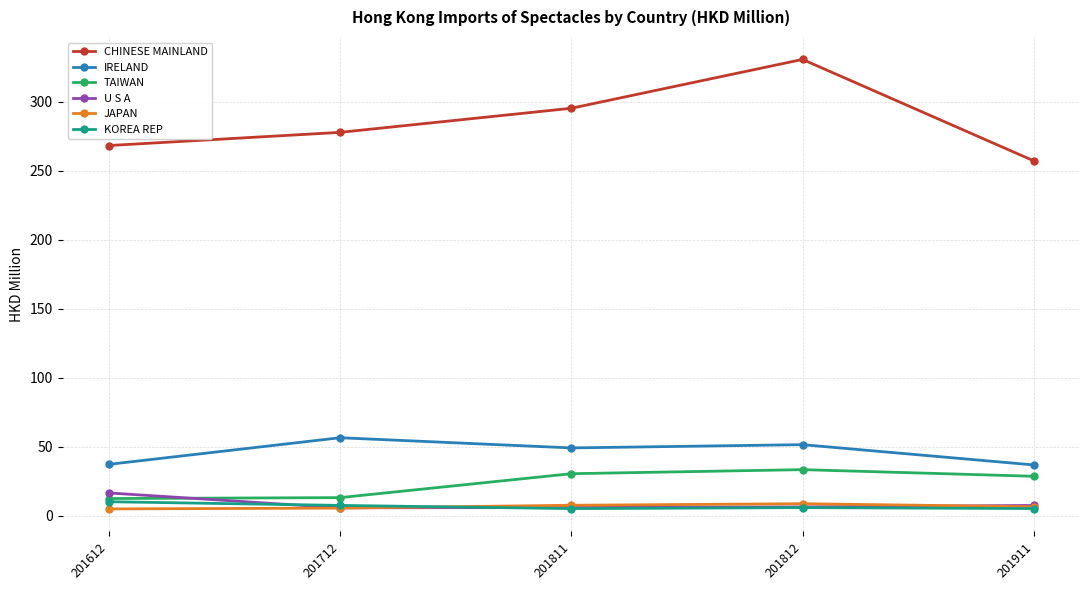

At which category does CHINESE MAINLAND reach its first local peak?

201812